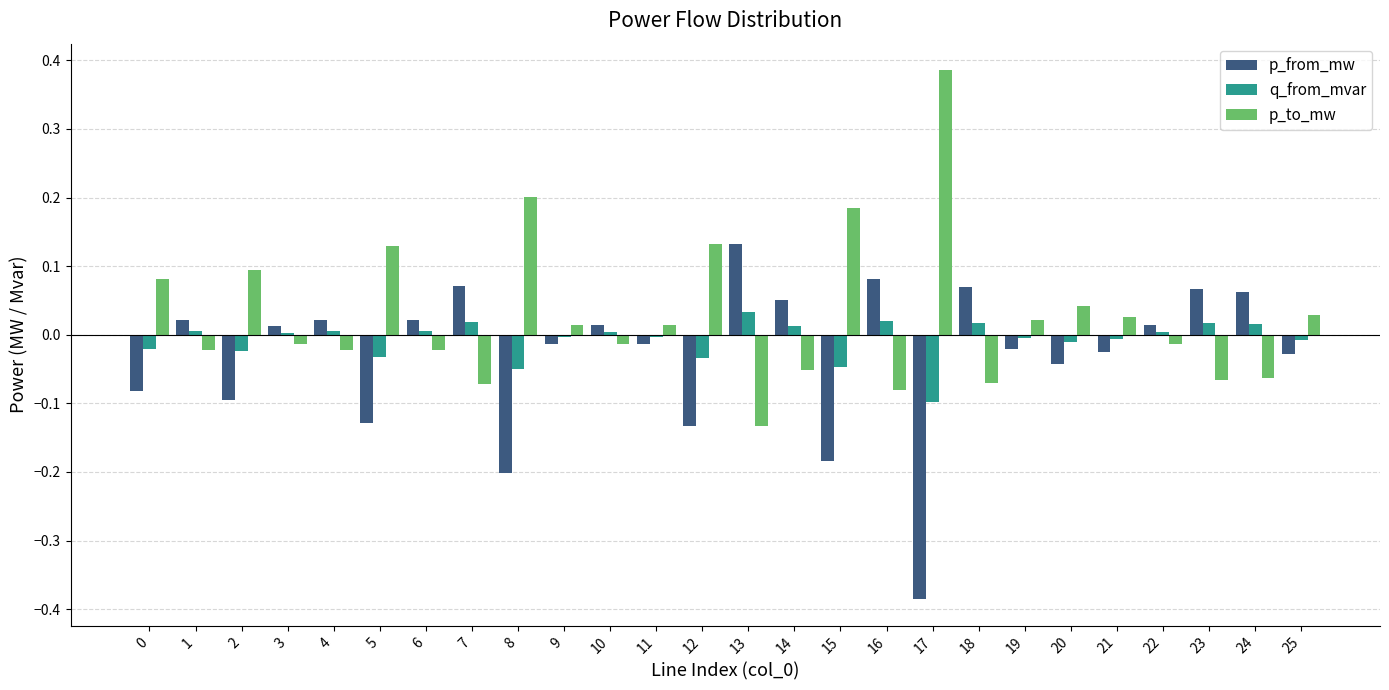

Count the number of data series in this chart.

3